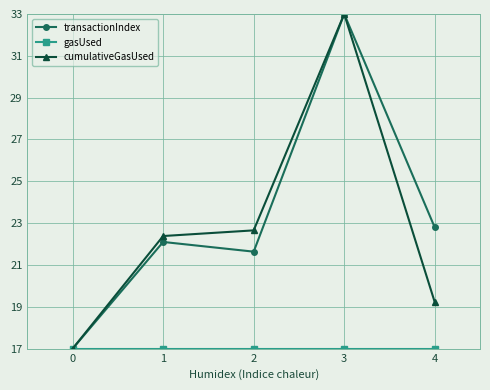

At which category is the sum across all series the highest?

3